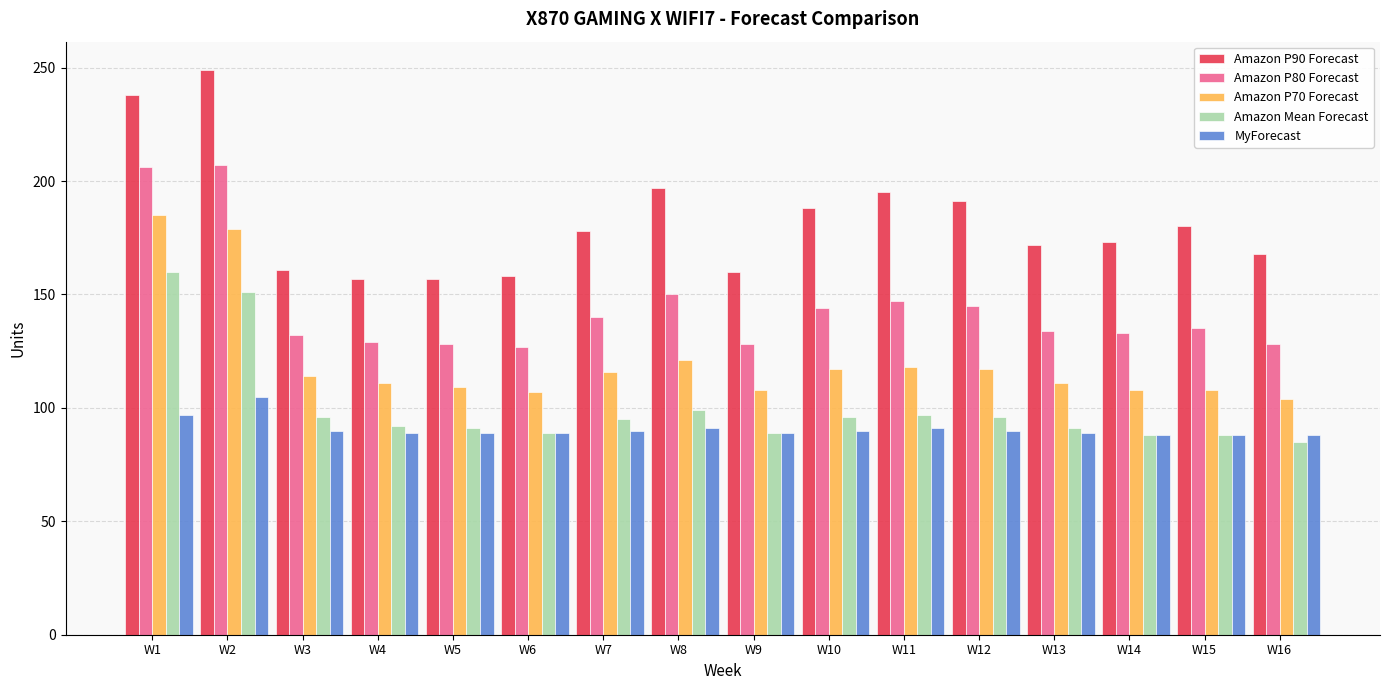

True or false: MyForecast has a value of 51 at W11.

False